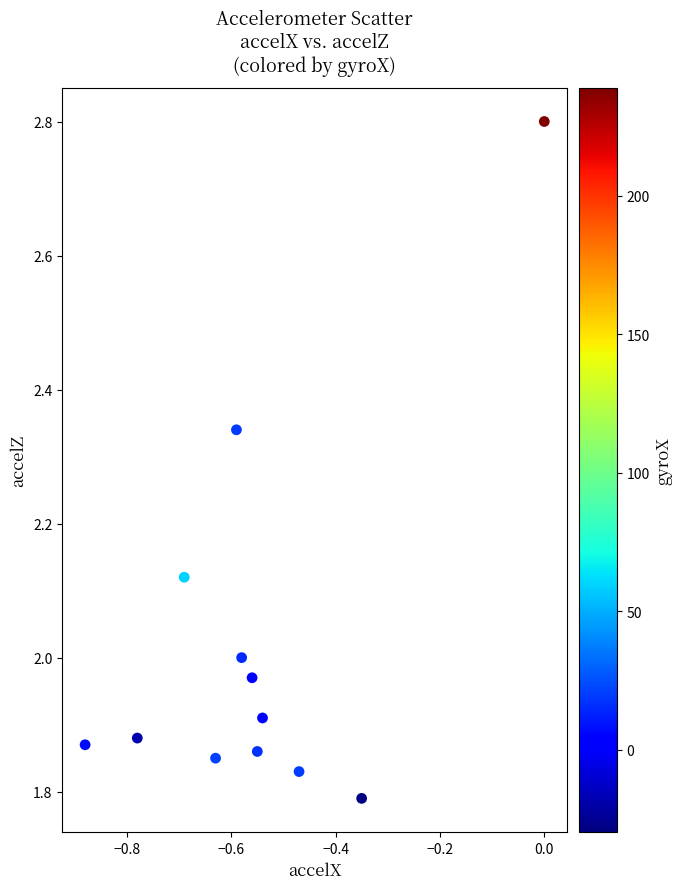

What is the range of Y values (max minus min)?

1.0